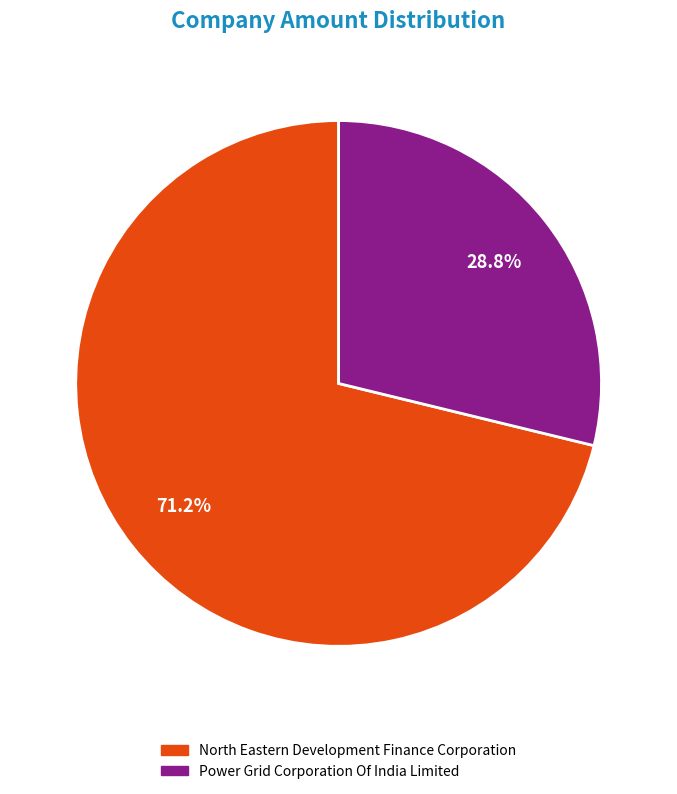

To the nearest percent, what percentage of the pie is Power Grid Corporation Of India Limited?

29%